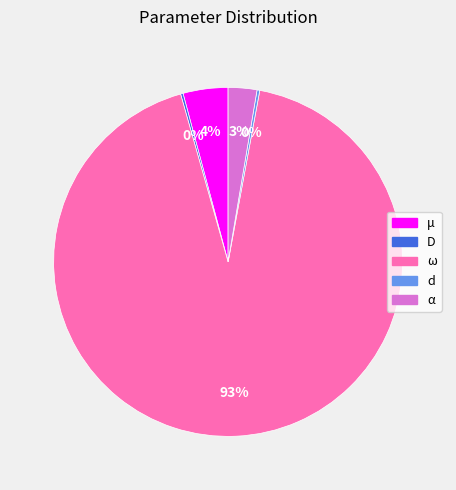

To the nearest percent, what is the average slice percentage?

20%